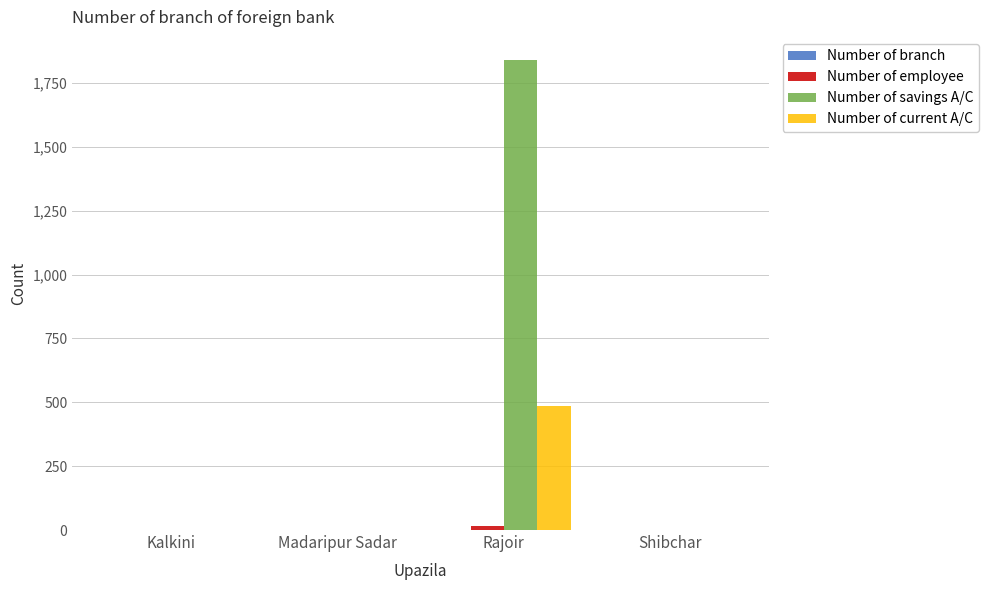

Which category has the highest value across all series?

Rajoir